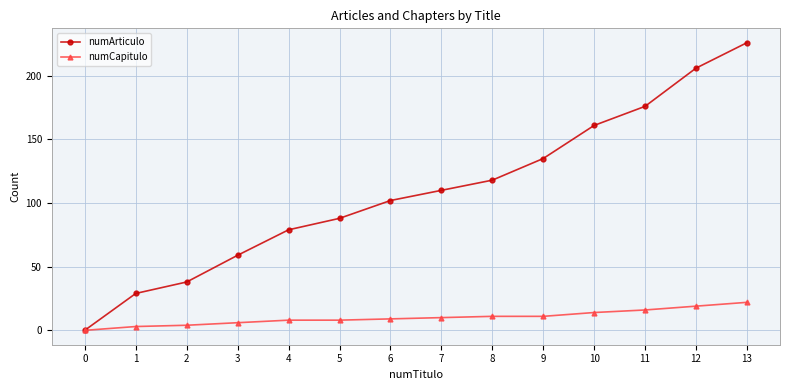

Rank the series at 6 from lowest to highest value.

numCapitulo, numArticulo